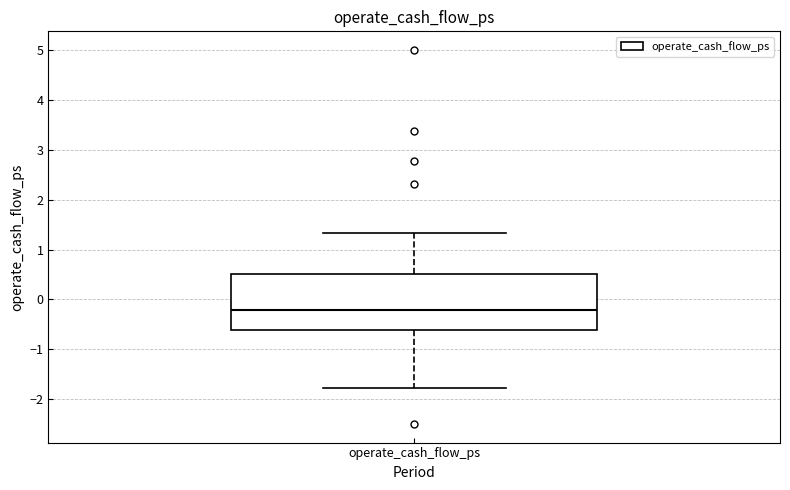

Read this box plot against the y-axis: the position of the median line, the range covered by the box, and the ends of both whiskers. The values are not printed on the chart, so give them approximately, as read against the axis.

median -0.2, box -0.6 to 0.5, whiskers -1.8 to 1.3